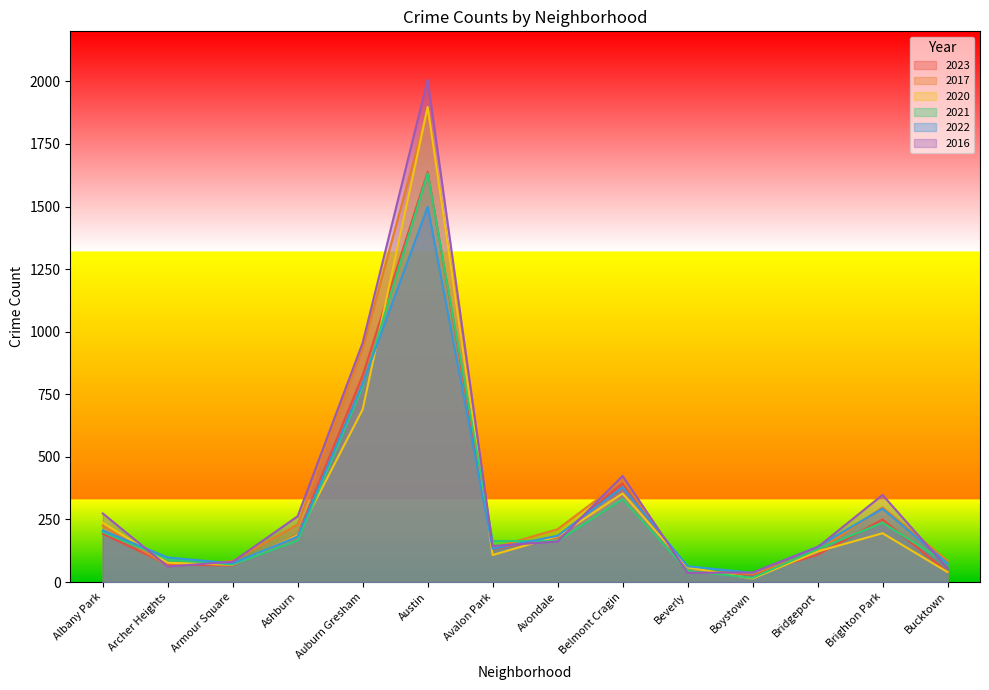

Where is 2020 nearest to the value 956?

Auburn Gresham